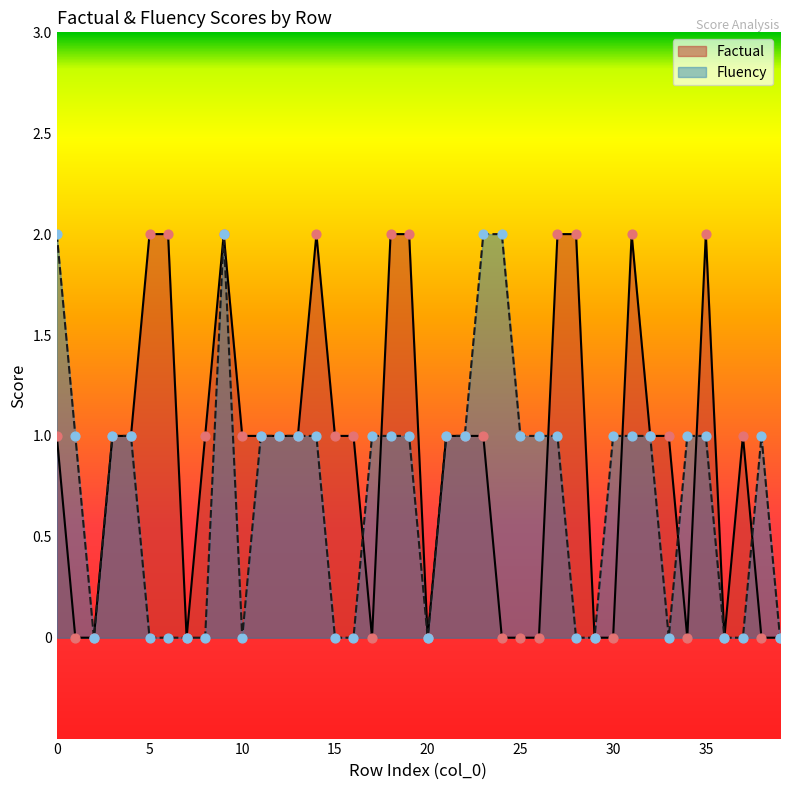

What are all the series names shown in the legend?

Factual, Fluency